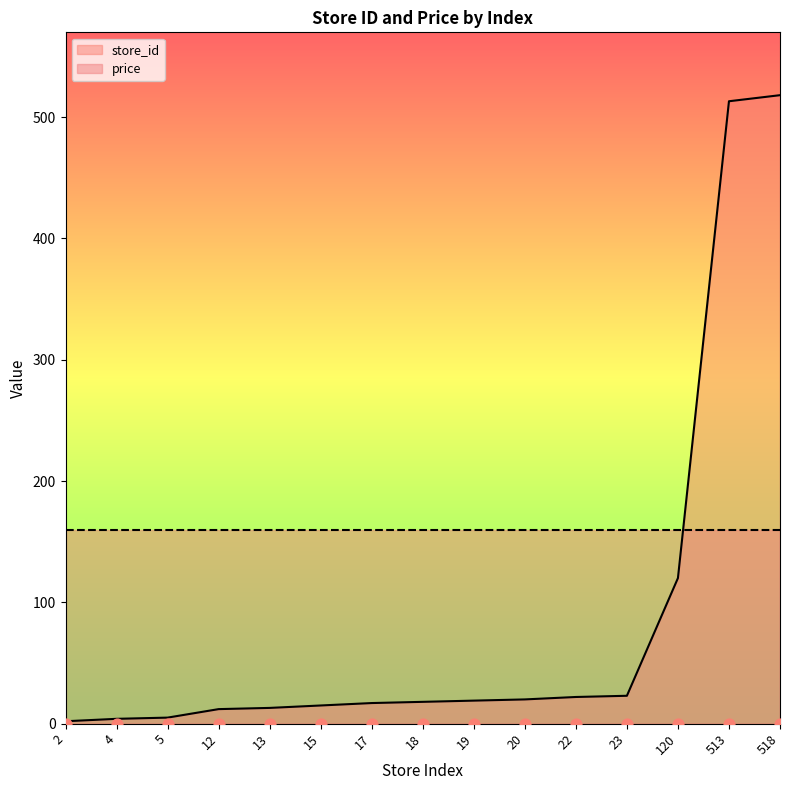

What is the change in value from 5 to 13?

+8